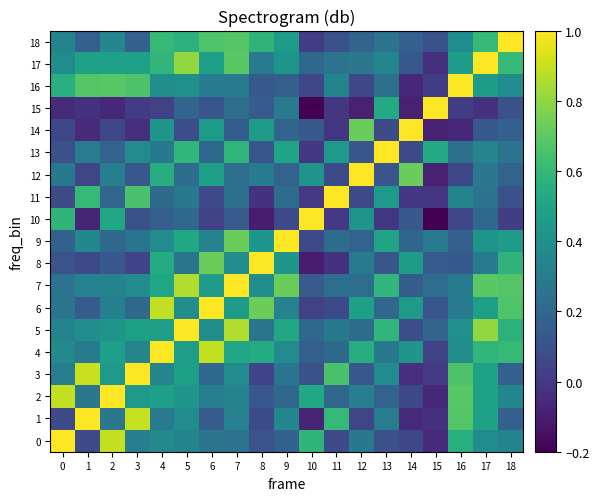

Rank the series at 3 from highest to lowest value.

3, 1, 16, 11, 17, 5, 2, 13, 7, 4, 0, 9, 6, 18, 12, 10, 8, 15, 14